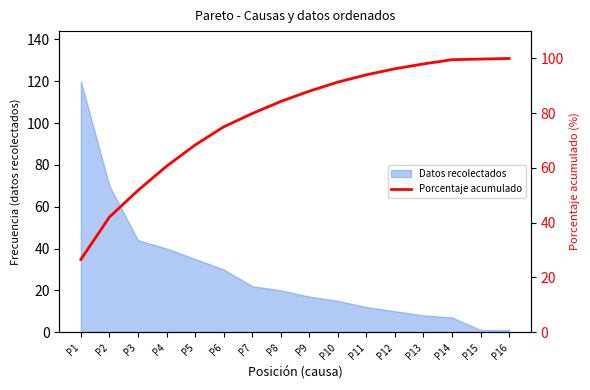

What is the difference between the values at P12 and P11?

2.2